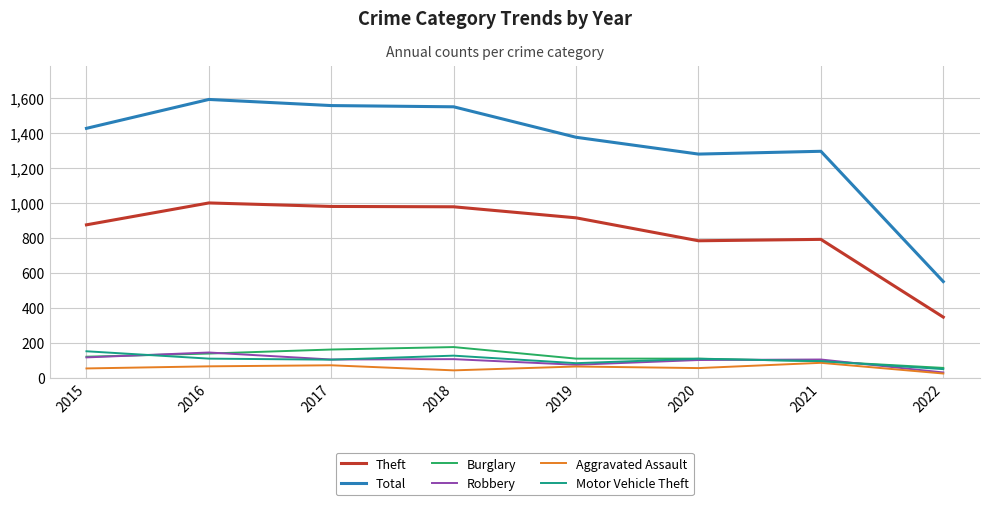

How many lines are shown in the chart?

6